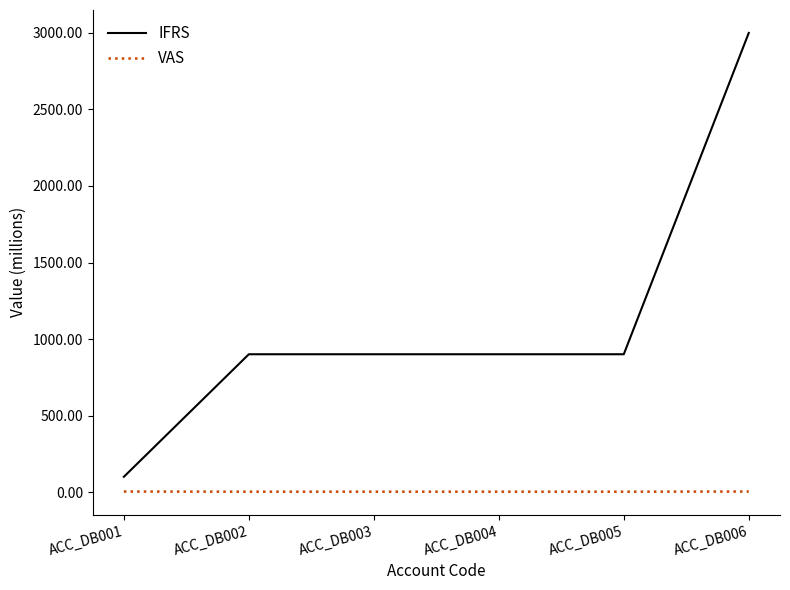

Which series has the largest range (max minus min)?

IFRS